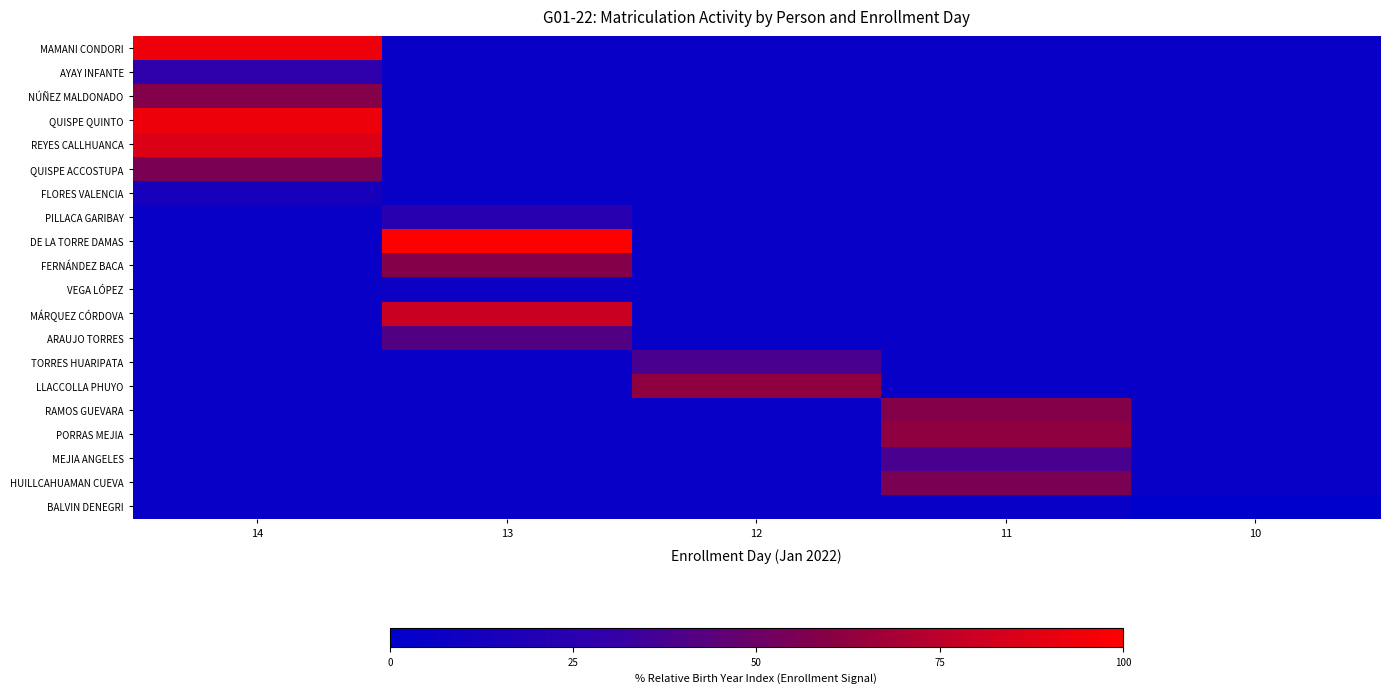

What is the total value across all series at 13?

380.3